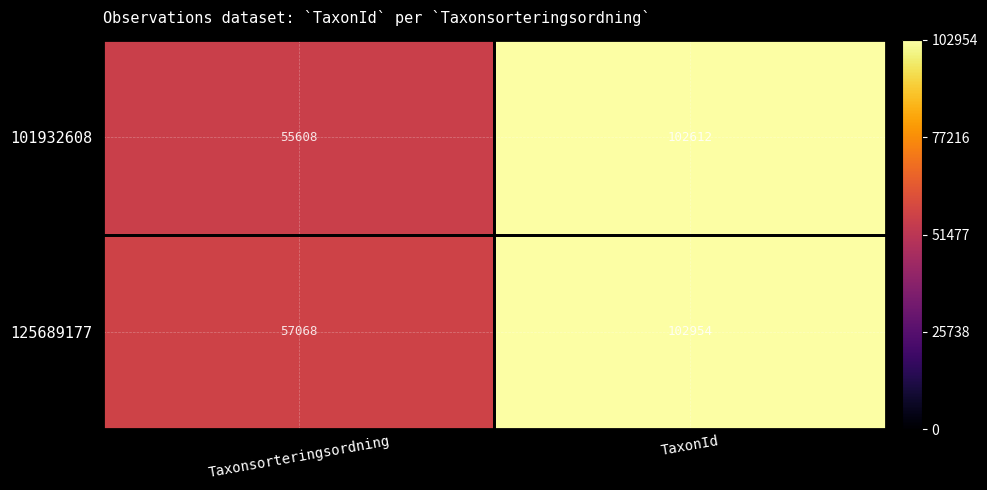

Which series has the largest range (max minus min)?

101932608